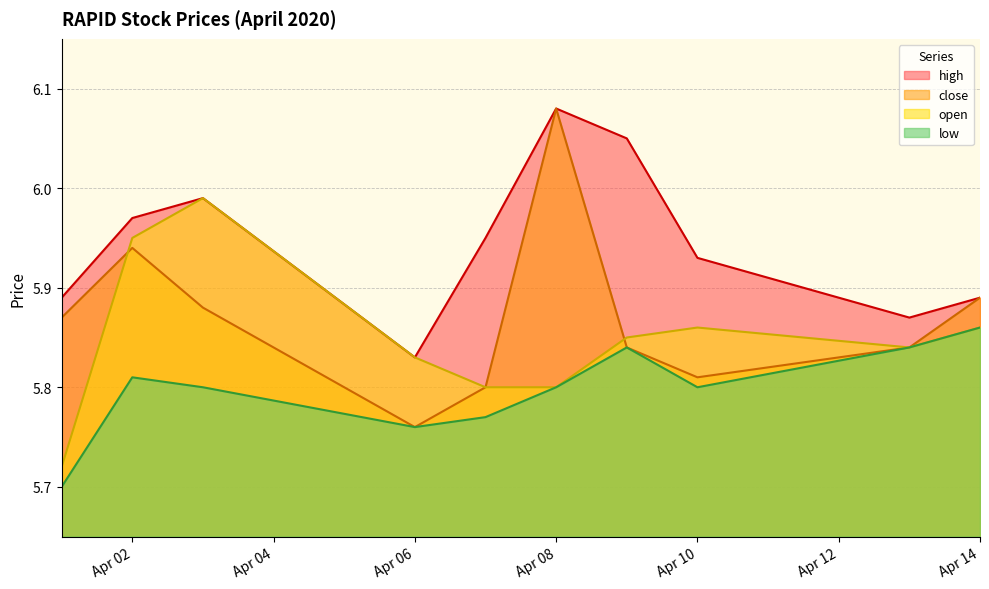

At how many categories does at least one series exceed 5?

10